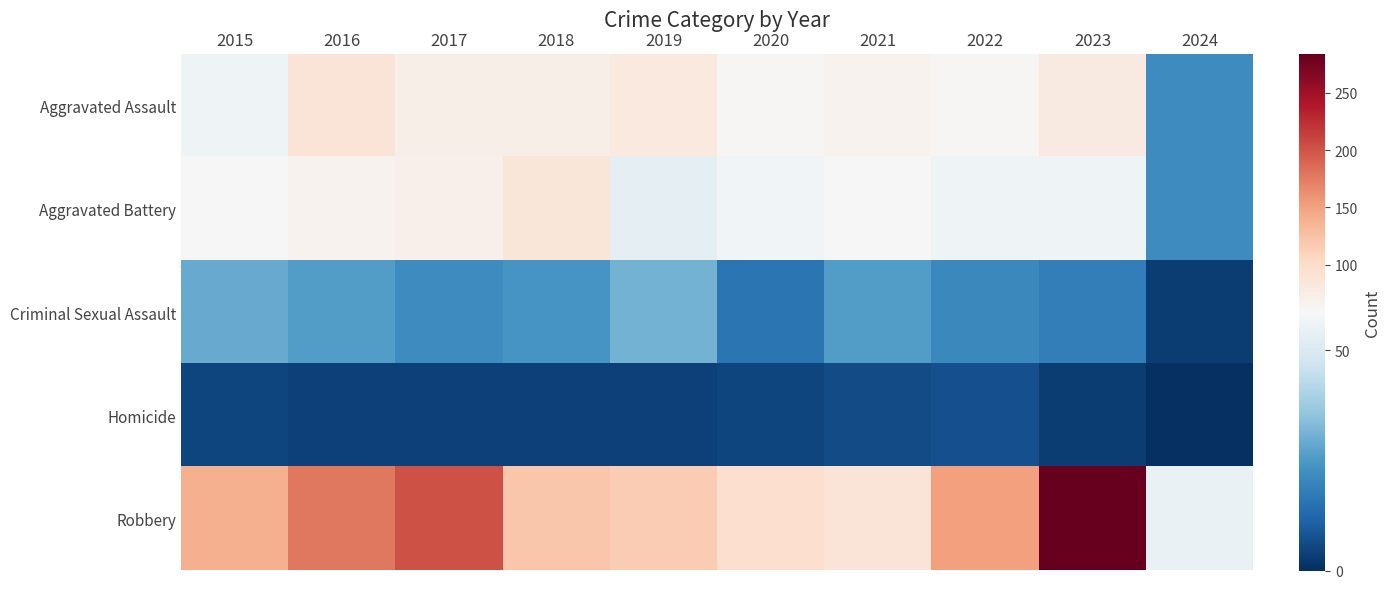

Reading right to left, extract all data points from this chart.

Aggravated Assault: 2024=22	2023=79	2022=61	2021=66	2020=62	2019=80	2018=72	2017=72	2016=88	2015=56
Aggravated Battery: 2024=22	2023=56	2022=56	2021=60	2020=57	2019=53	2018=86	2017=71	2016=66	2015=60
Criminal Sexual Assault: 2024=3	2023=18	2022=21	2021=26	2020=16	2019=31	2018=24	2017=22	2016=26	2015=29
Homicide: 2024=0	2023=3	2022=7	2021=6	2020=5	2019=4	2018=4	2017=4	2016=4	2015=5
Robbery: 2024=55	2023=284	2022=151	2021=88	2020=97	2019=116	2018=121	2017=202	2016=178	2015=139